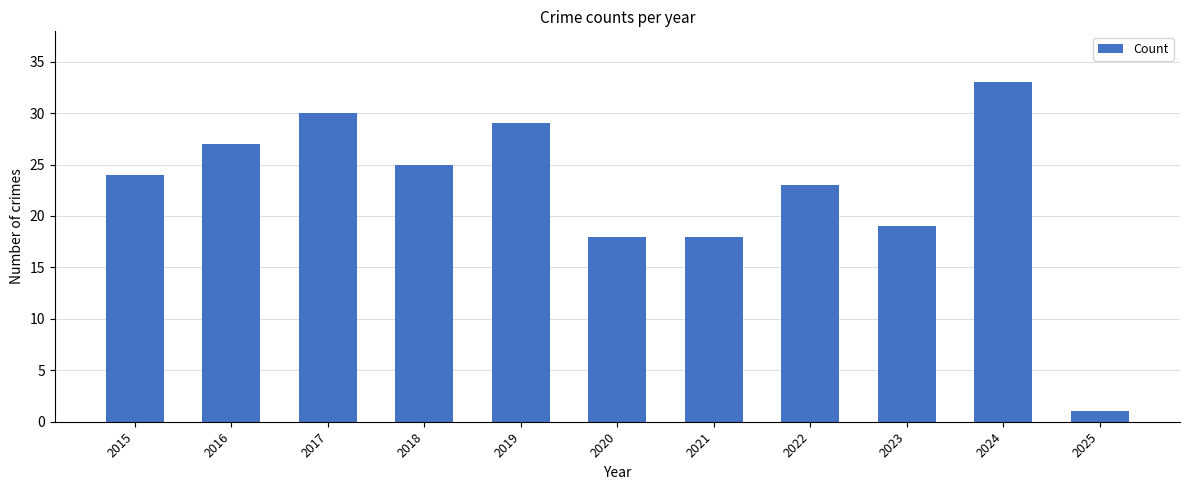

Are the bars grouped side by side (vs. stacked)?

No